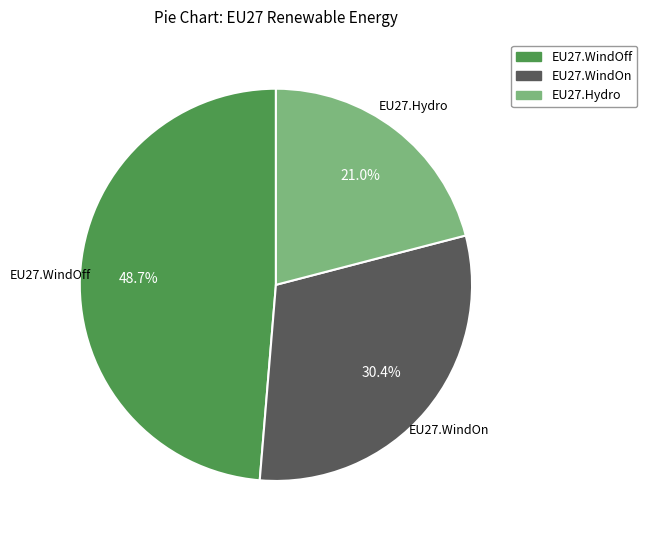

Rank the categories by value from highest to lowest.

EU27.WindOff, EU27.WindOn, EU27.Hydro